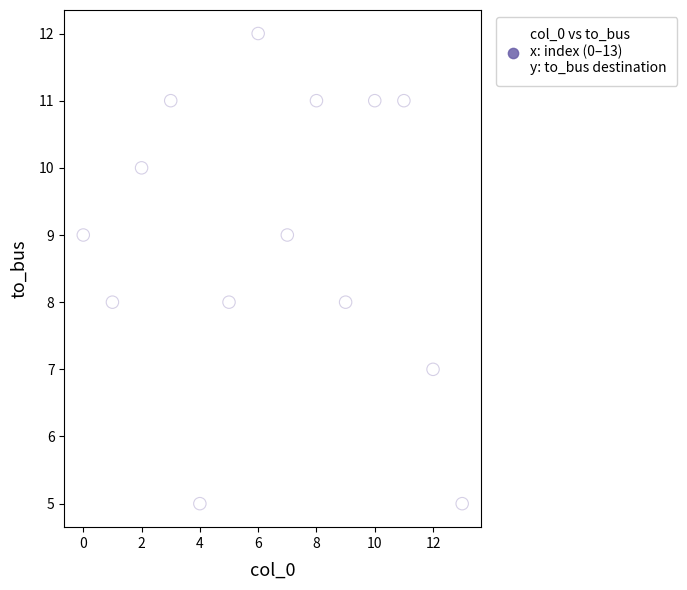

What is the range of Y values (max minus min)?

7